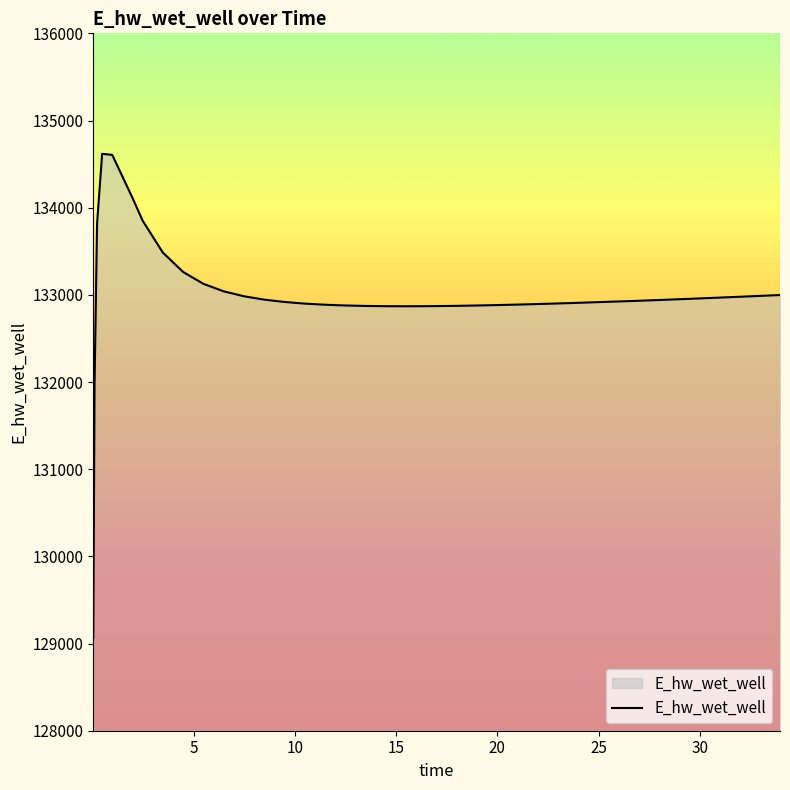

What is the smallest value displayed?

129066.7